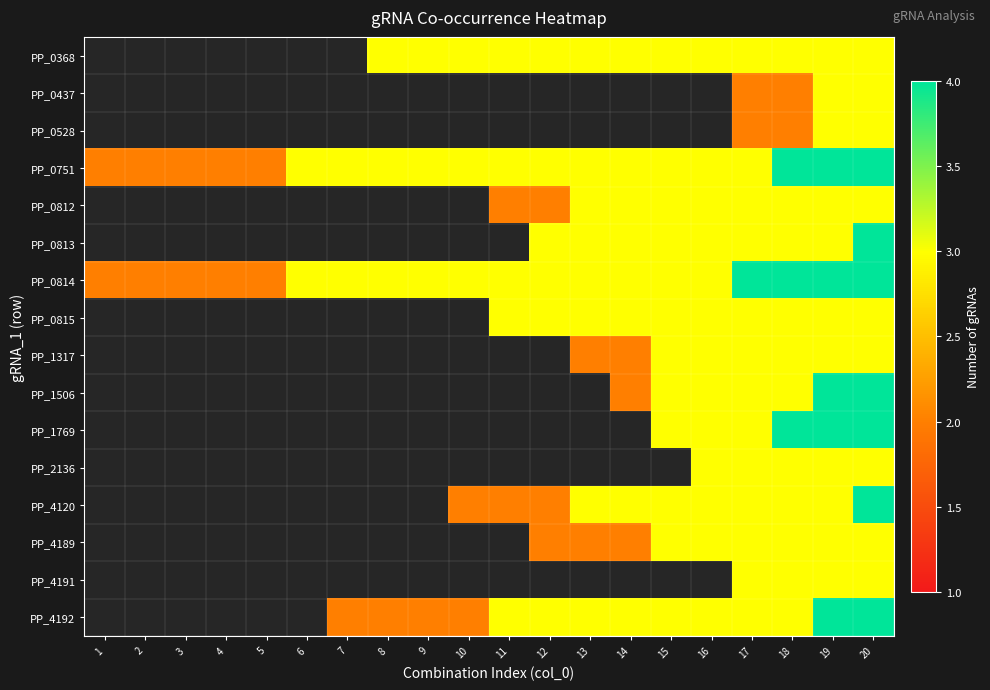

The PP_0751 series shows 2.0 at 1. True or false?

True